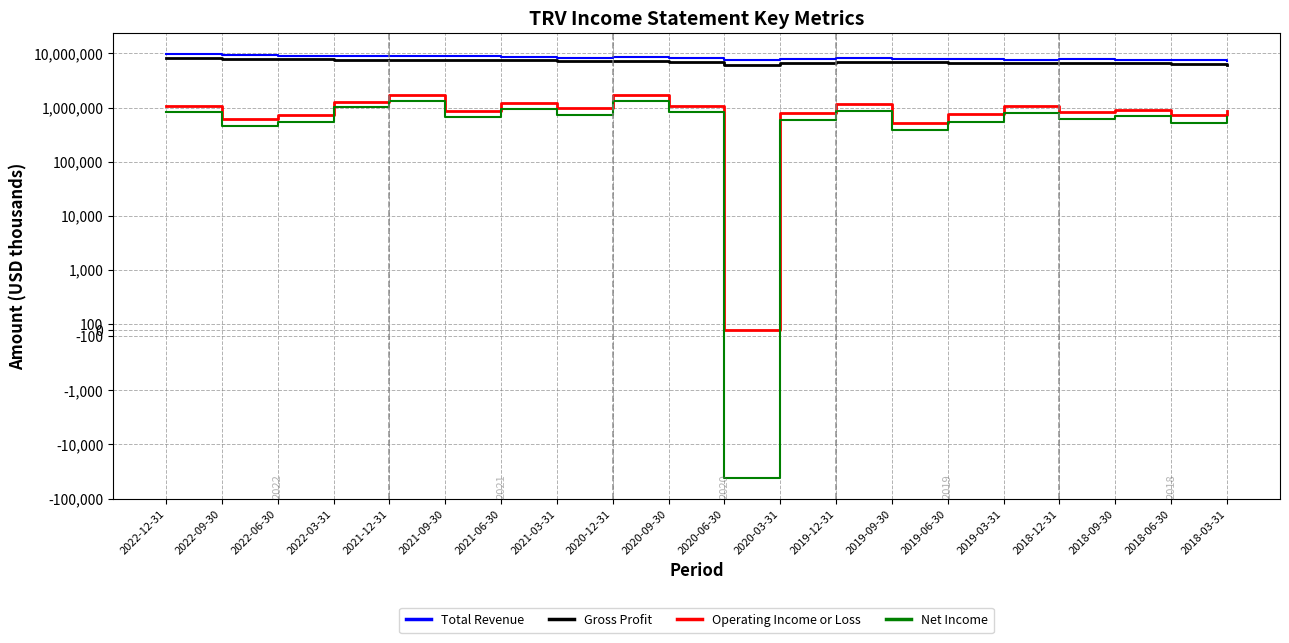

Where is the first local minimum for Total Revenue?

2022-03-31